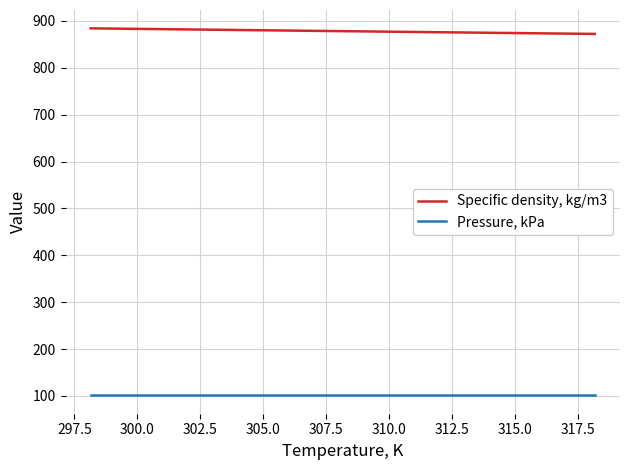

What is the highest value of the Specific density, kg/m3 series?

884.1